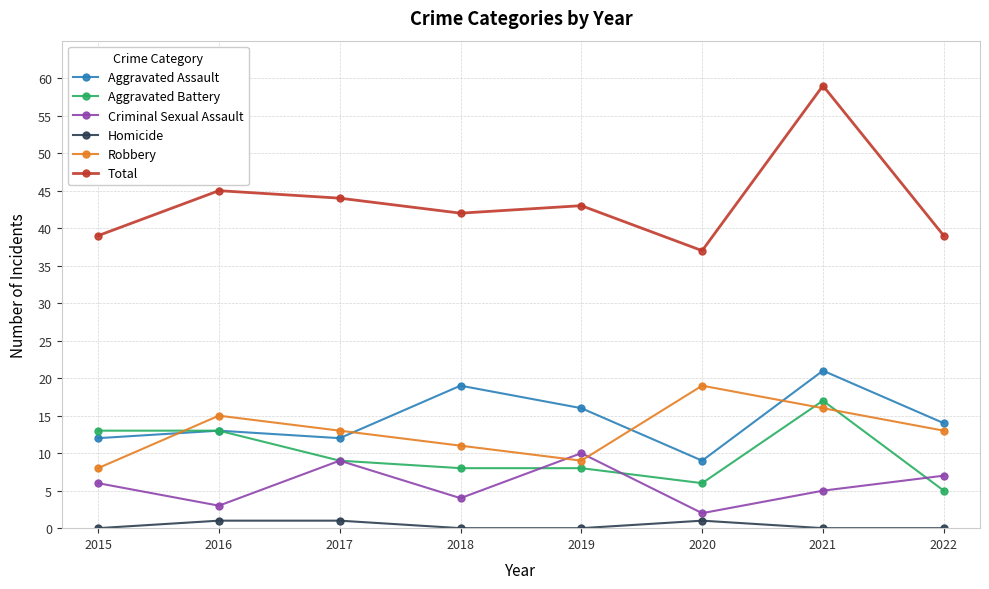

Which series has the largest total across all categories?

Total